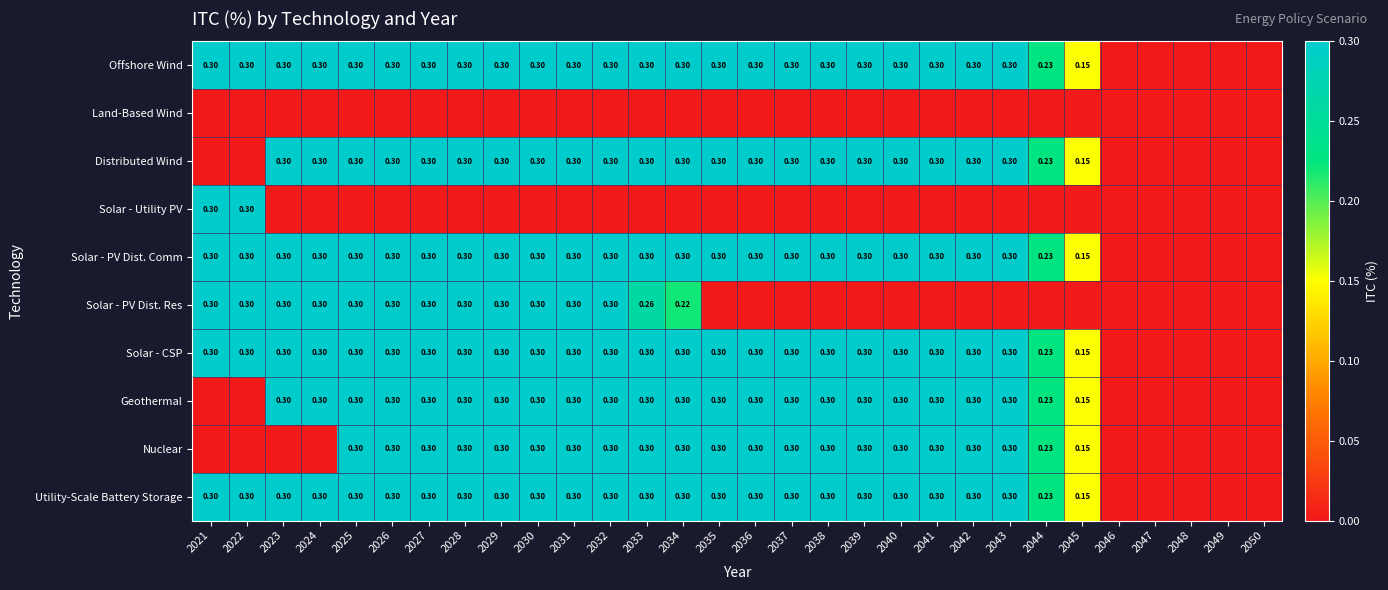

True or false: Land-Based Wind has a value of 0.0 at 2042.

True